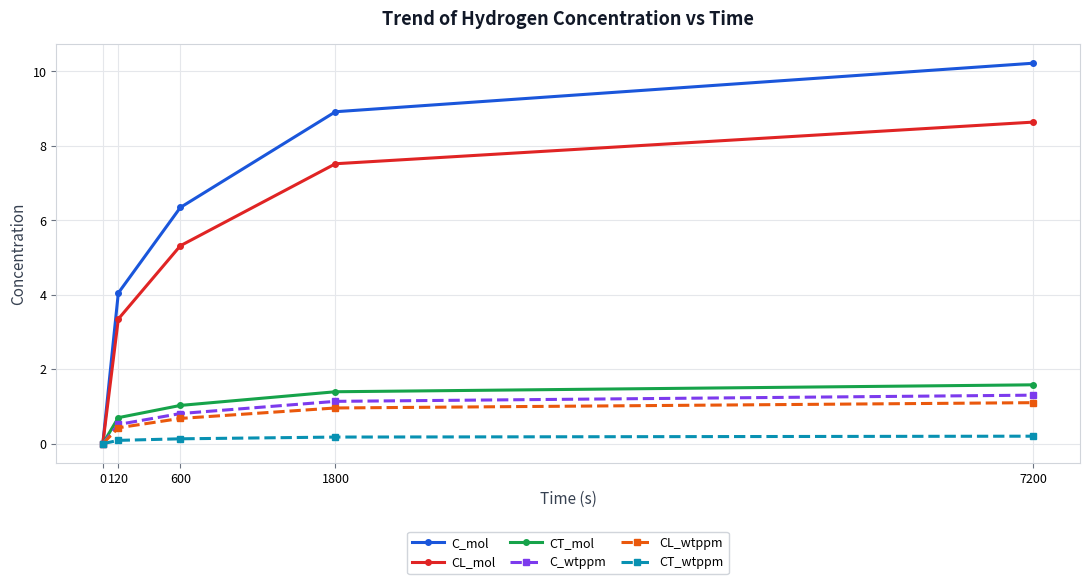

Reading left to right, list all the values displayed in this chart.

C_mol: 0=0.0	120=4.0	600=6.3	1800=8.9	7200=10.2
CL_mol: 0=0.0	120=3.3	600=5.3	1800=7.5	7200=8.6
CT_mol: 0=0.0	120=0.7	600=1.0	1800=1.4	7200=1.6
C_wtppm: 0=0.0	120=0.5	600=0.8	1800=1.1	7200=1.3
CL_wtppm: 0=0.0	120=0.4	600=0.7	1800=1.0	7200=1.1
CT_wtppm: 0=0.0	120=0.1	600=0.1	1800=0.2	7200=0.2